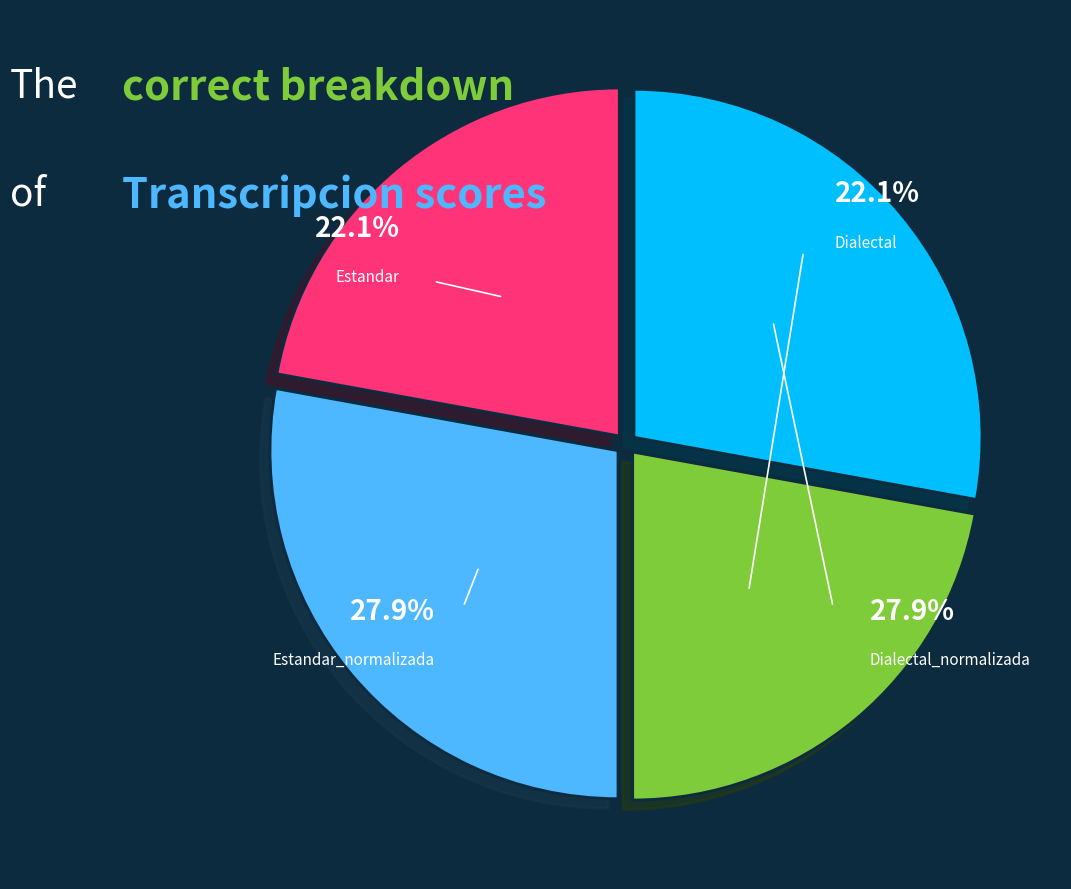

Is Estandar the majority of the pie?

No